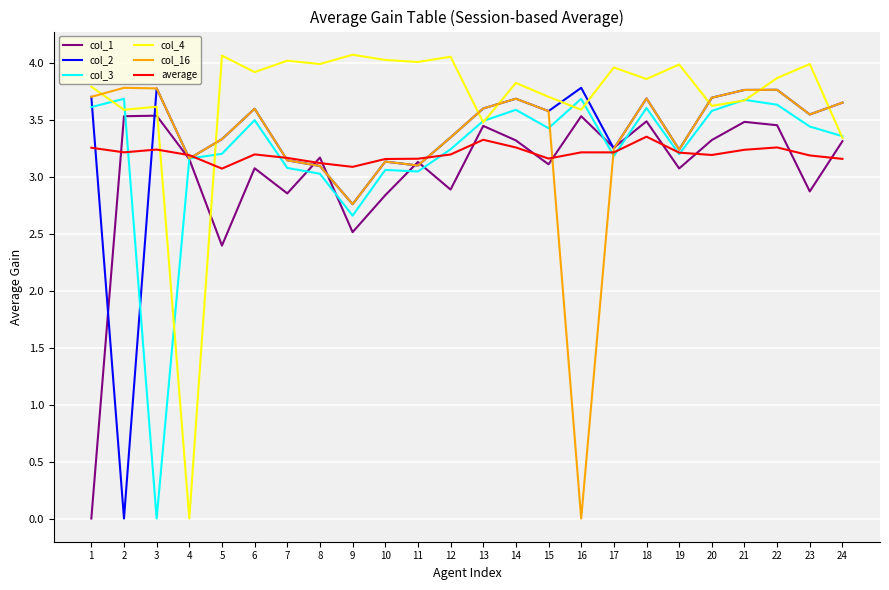

What is the maximum value for col_16?

3.8